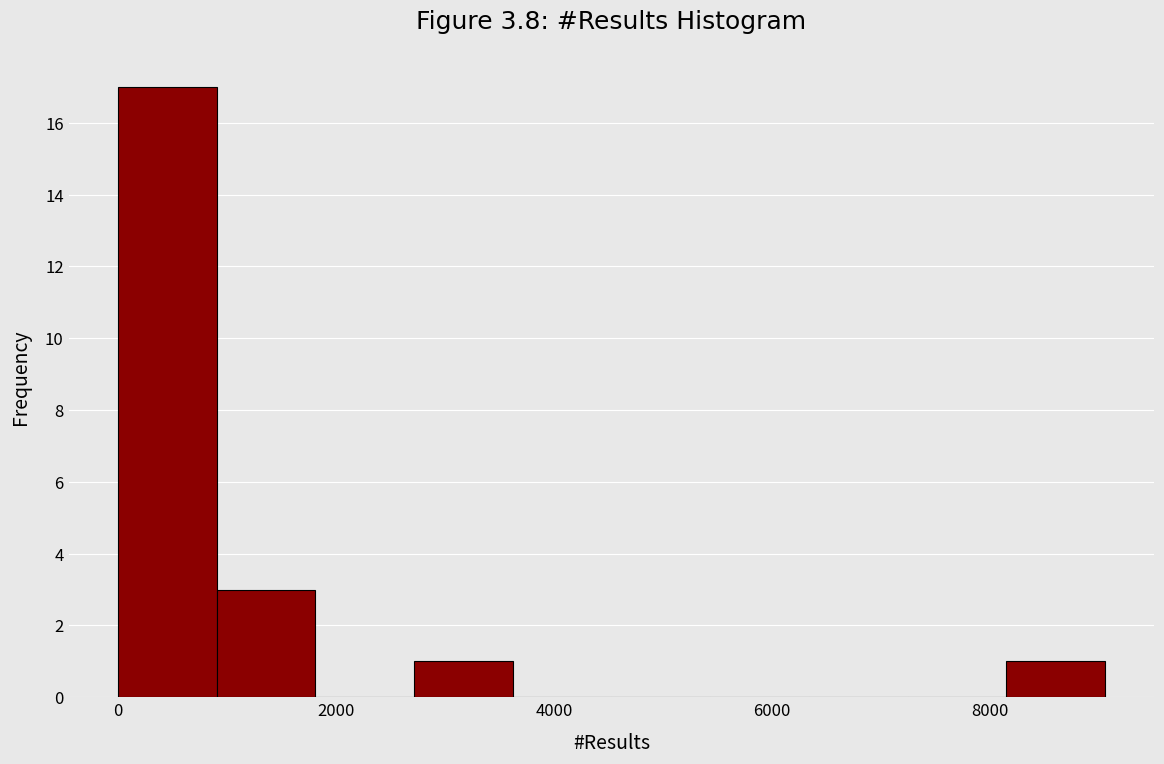

Which range on the x-axis has the tallest bar?

0 to 1000